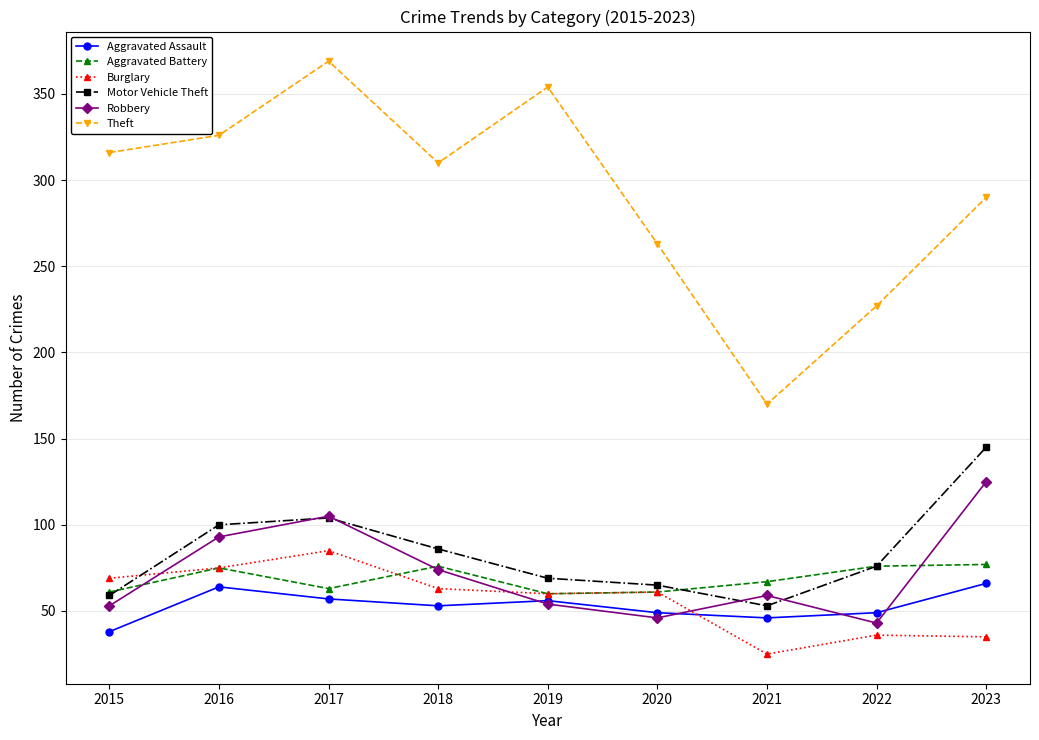

What is the lowest value of the Motor Vehicle Theft series?

53